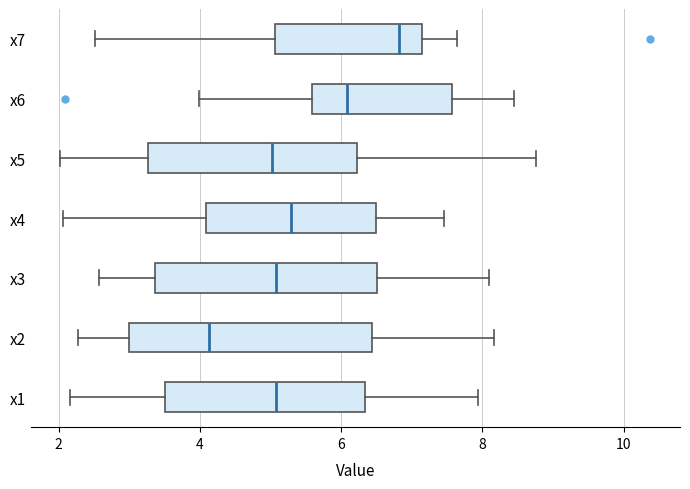

Reading bottom to top, read every box against the x-axis: the position of its median line, the range the box covers, and the ends of its whiskers. The values are not printed on the chart, so give them approximately, as read against the axis.

x1: median 5.0, box 3.6 to 6.4, whiskers 2.2 to 8.0
x2: median 4.2, box 3.0 to 6.4, whiskers 2.2 to 8.2
x3: median 5.0, box 3.4 to 6.6, whiskers 2.6 to 8.0
x4: median 5.2, box 4.0 to 6.4, whiskers 2.0 to 7.4
x5: median 5.0, box 3.2 to 6.2, whiskers 2.0 to 8.8
x6: median 6.0, box 5.6 to 7.6, whiskers 4.0 to 8.4
x7: median 6.8, box 5.0 to 7.2, whiskers 2.6 to 7.6